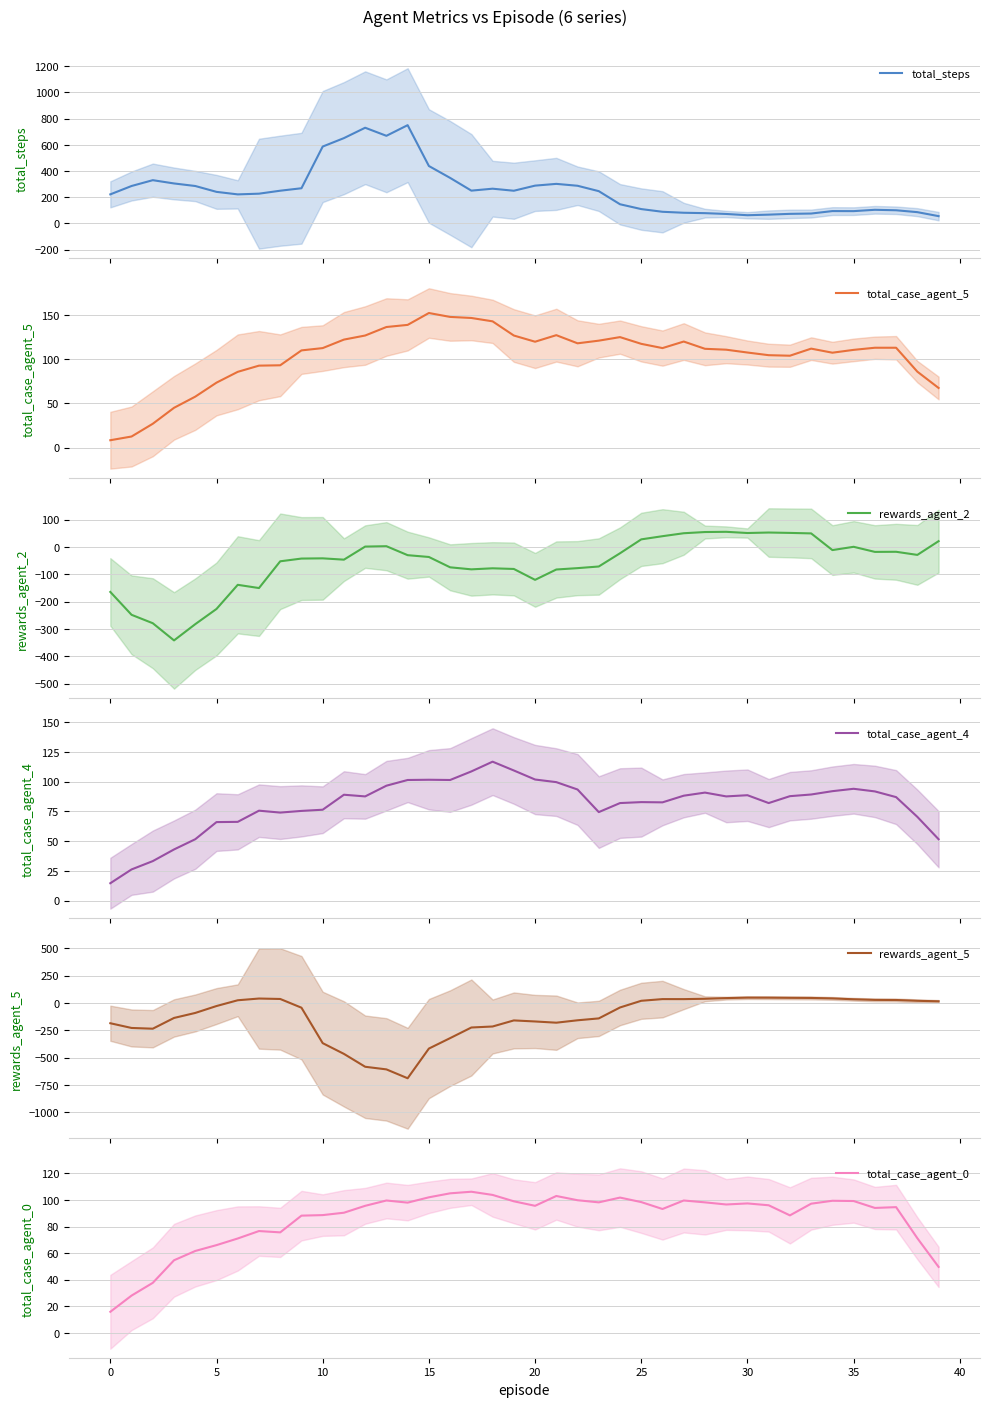

What is the maximum value for rewards_agent_5?

48.4